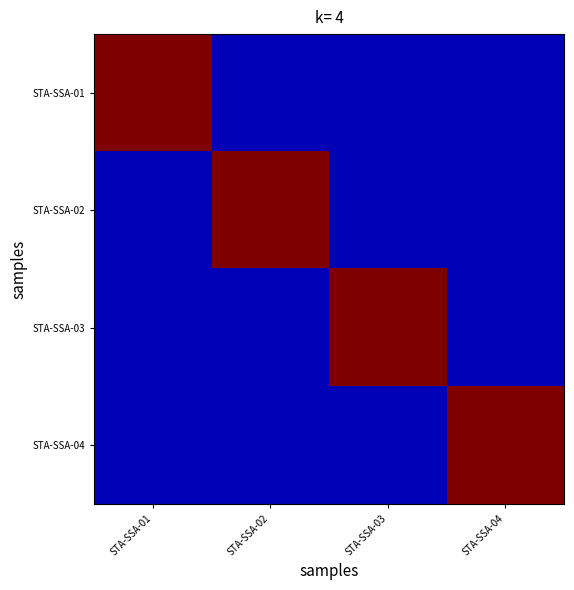

Reading left to right, extract all data points from this chart.

STA-SSA-01: STA-SSA-01=1.0	STA-SSA-02=0.1	STA-SSA-03=0.1	STA-SSA-04=0.1
STA-SSA-02: STA-SSA-01=0.1	STA-SSA-02=1.0	STA-SSA-03=0.1	STA-SSA-04=0.1
STA-SSA-03: STA-SSA-01=0.1	STA-SSA-02=0.1	STA-SSA-03=1.0	STA-SSA-04=0.1
STA-SSA-04: STA-SSA-01=0.1	STA-SSA-02=0.1	STA-SSA-03=0.1	STA-SSA-04=1.0